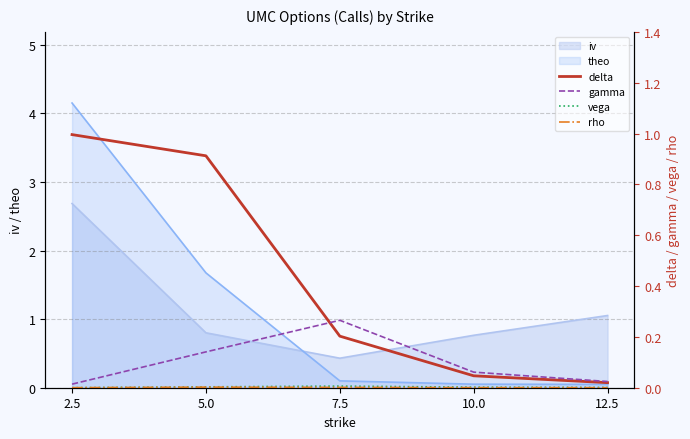

What position from the left is 12.5?

5